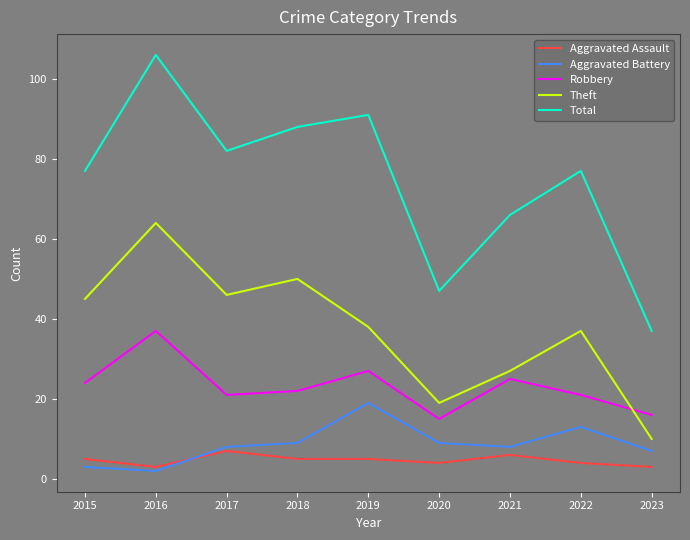

Reading left to right, transcribe all the data shown in this chart.

Aggravated Assault: 5	3	7	5	5	4	6	4	3
Aggravated Battery: 3	2	8	9	19	9	8	13	7
Robbery: 24	37	21	22	27	15	25	21	16
Theft: 45	64	46	50	38	19	27	37	10
Total: 77	106	82	88	91	47	66	77	37